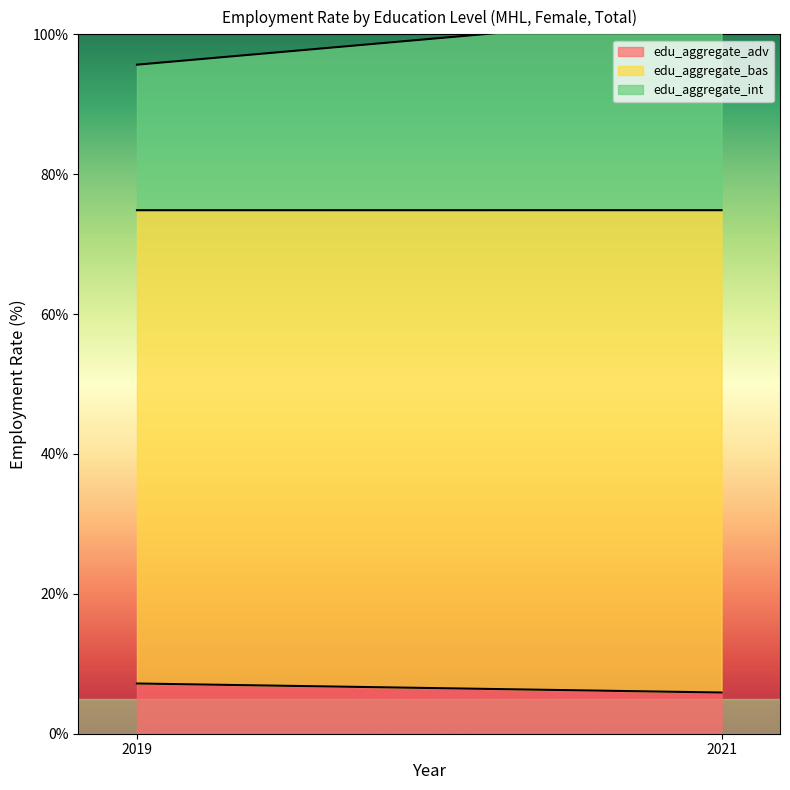

What is the value of the edu_aggregate_int point at the 2nd from the left?

28.2